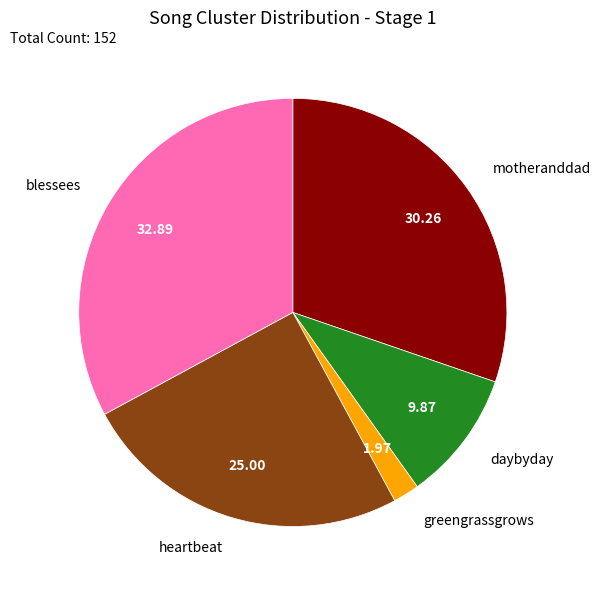

Rank the categories by value from lowest to highest.

greengrassgrows, daybyday, heartbeat, motheranddad, blessees